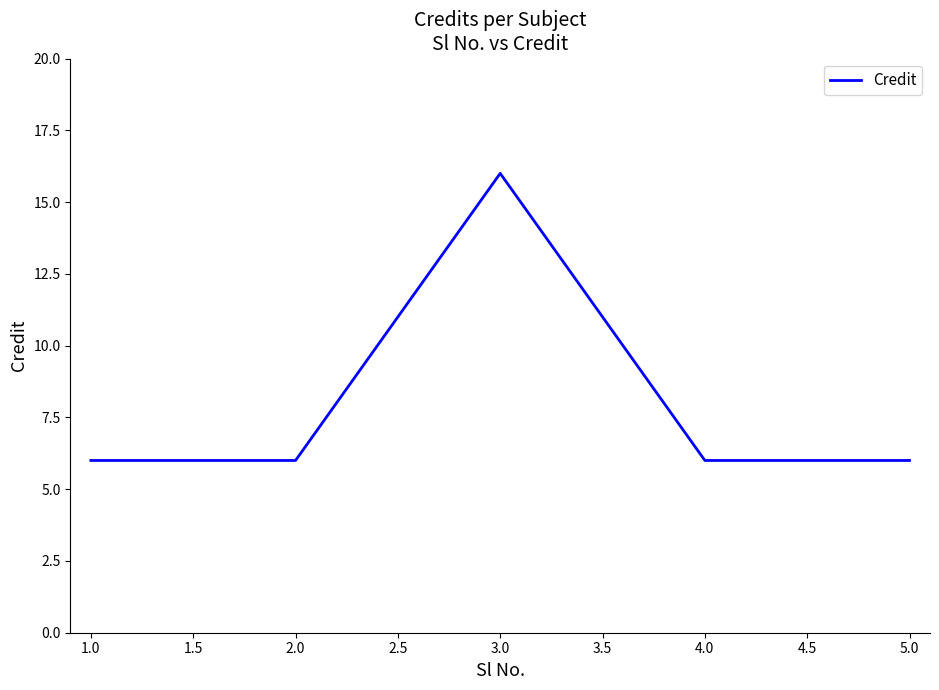

Does the chart have visible grid lines?

No